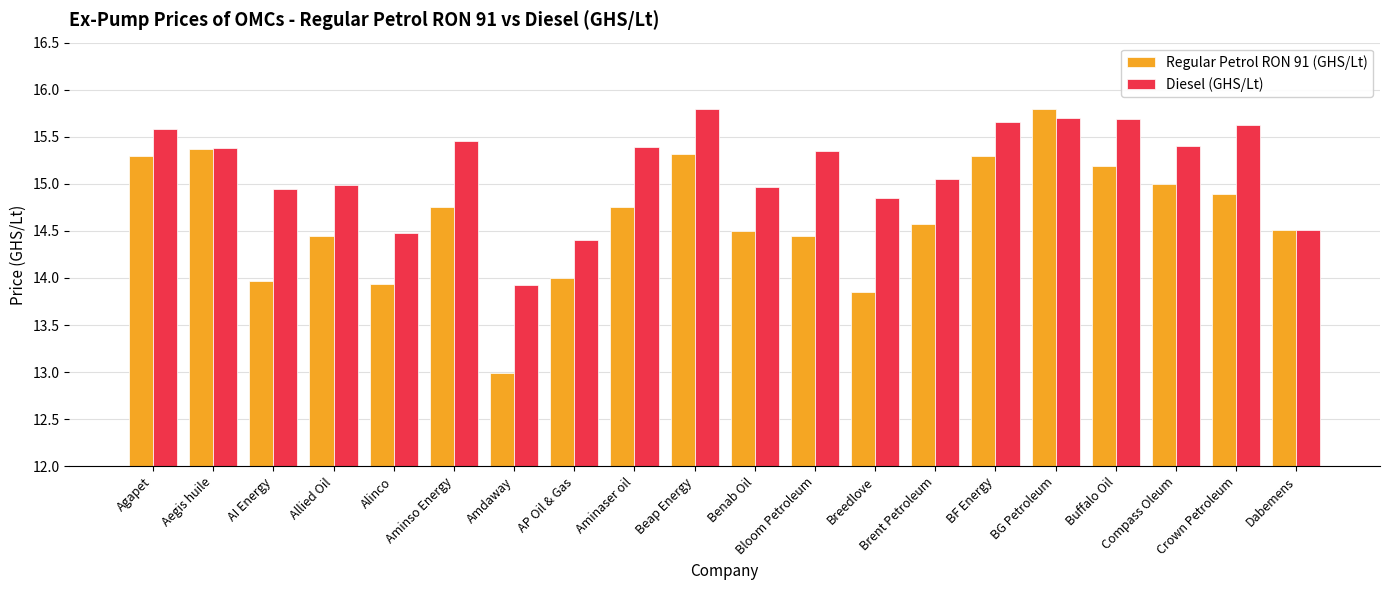

Read the Diesel (GHS/Lt) value at Amdaway.

13.9